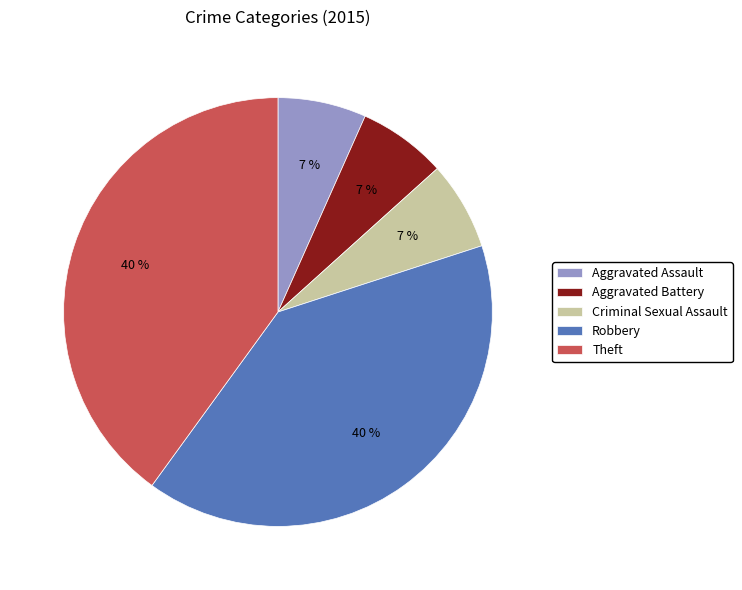

The Aggravated Assault slice represents 7% of the pie. True or false?

True